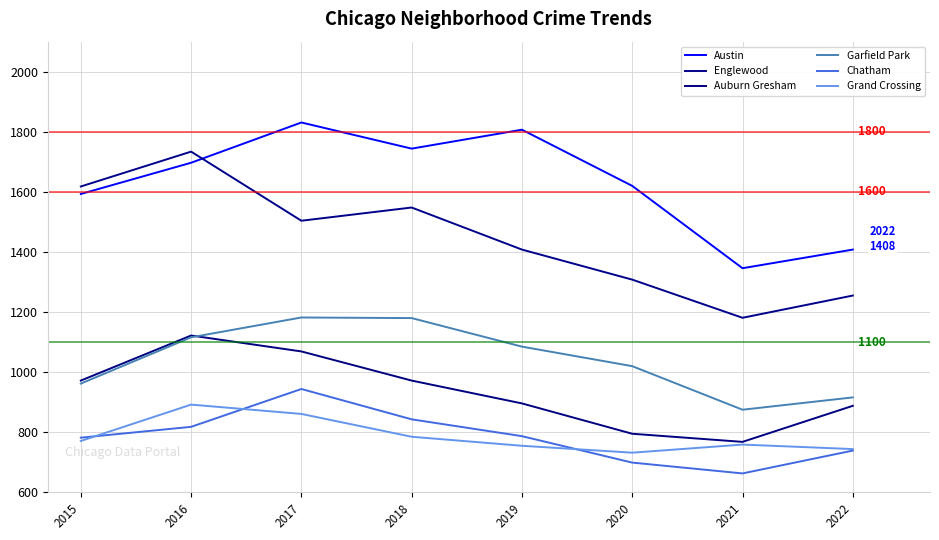

Where does the Grand Crossing series first go above 771?

2016